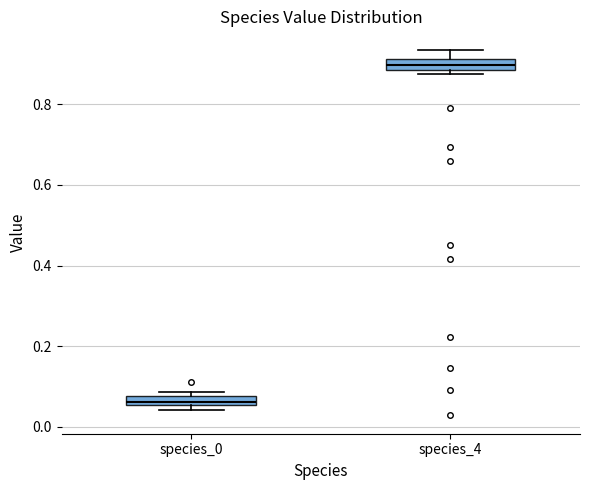

Which box has the highest median line?

species_4